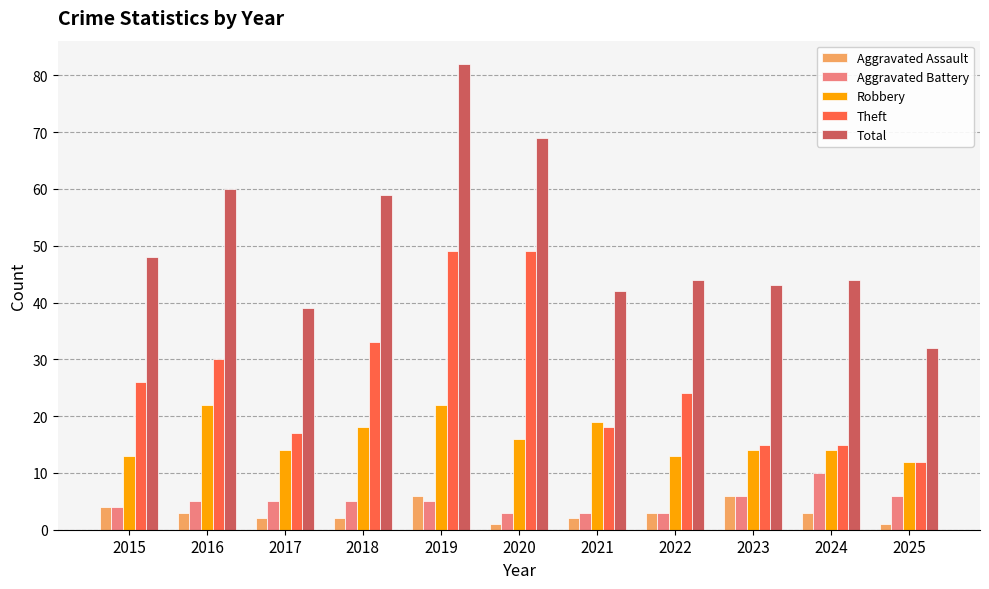

Reading right to left, list all the values displayed in this chart.

Aggravated Assault: 2025=1	2024=3	2023=6	2022=3	2021=2	2020=1	2019=6	2018=2	2017=2	2016=3	2015=4
Aggravated Battery: 2025=6	2024=10	2023=6	2022=3	2021=3	2020=3	2019=5	2018=5	2017=5	2016=5	2015=4
Robbery: 2025=12	2024=14	2023=14	2022=13	2021=19	2020=16	2019=22	2018=18	2017=14	2016=22	2015=13
Theft: 2025=12	2024=15	2023=15	2022=24	2021=18	2020=49	2019=49	2018=33	2017=17	2016=30	2015=26
Total: 2025=32	2024=44	2023=43	2022=44	2021=42	2020=69	2019=82	2018=59	2017=39	2016=60	2015=48